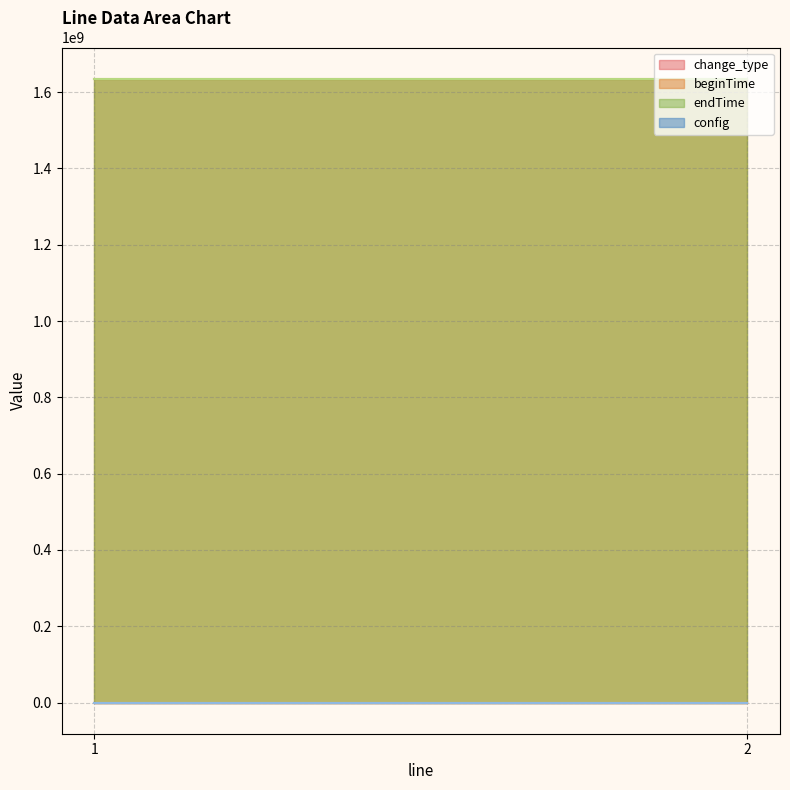

How many lines are shown in the chart?

4